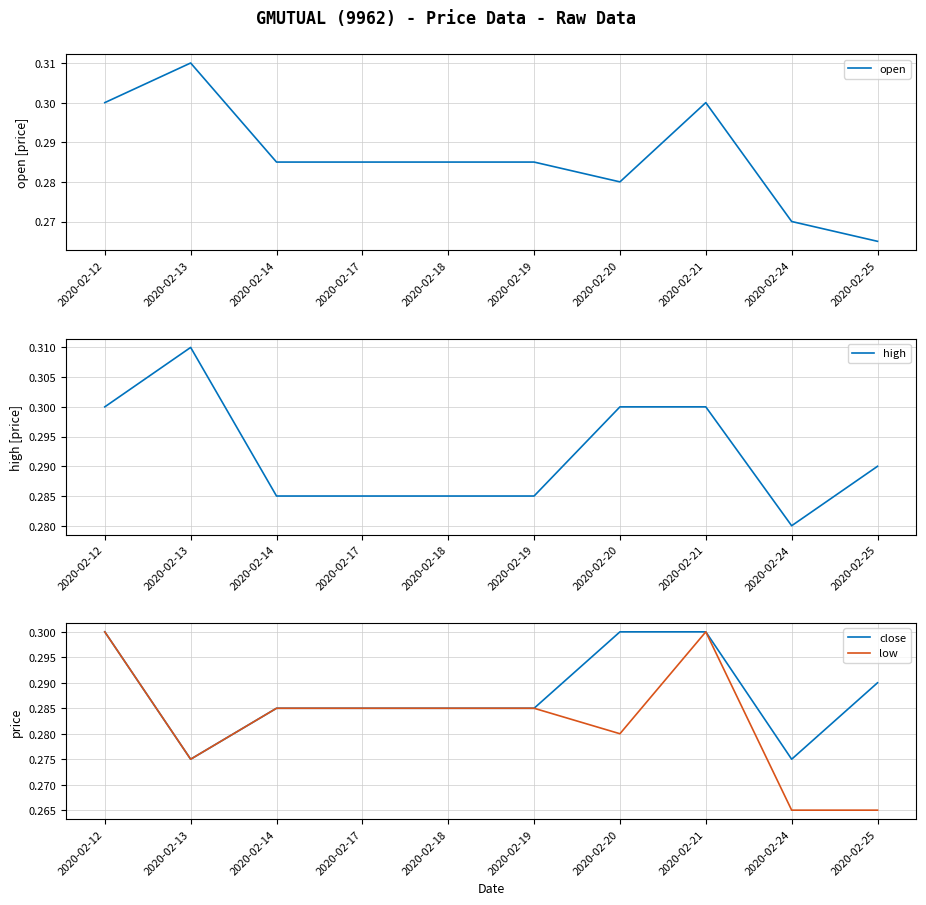

At which category is the sum across all series the highest?

2020-02-12